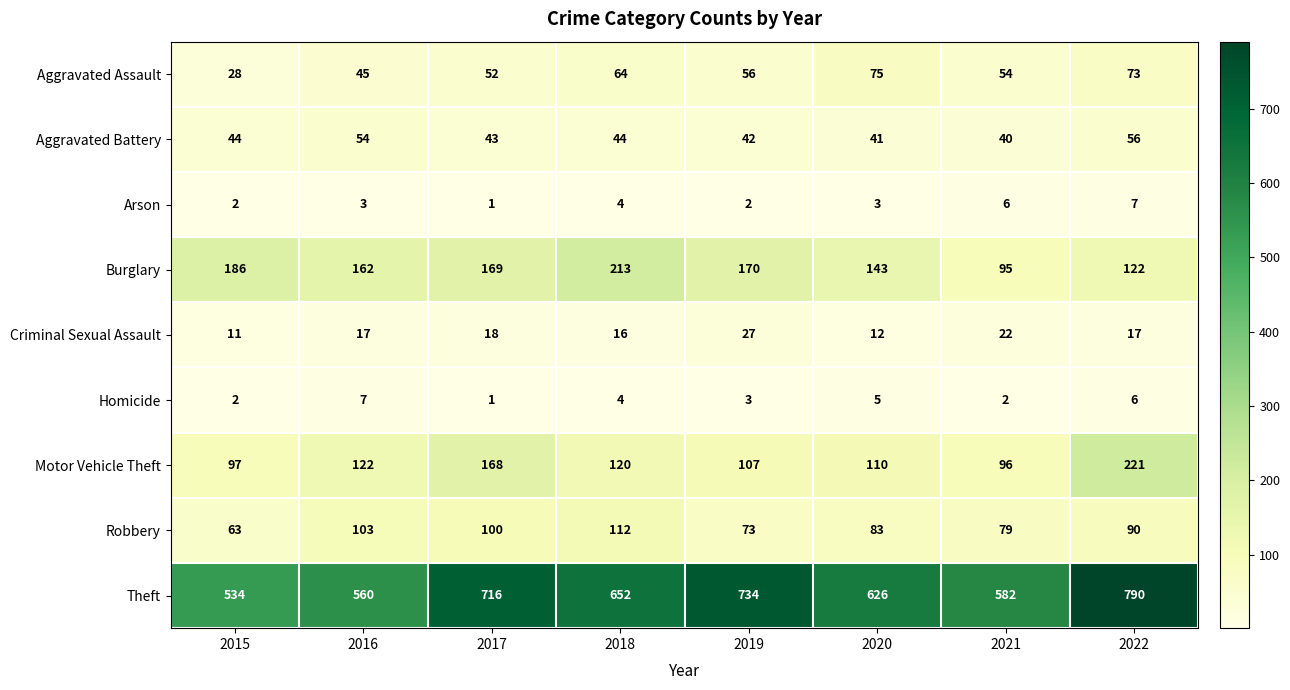

At which label does Robbery first exceed 90?

2016